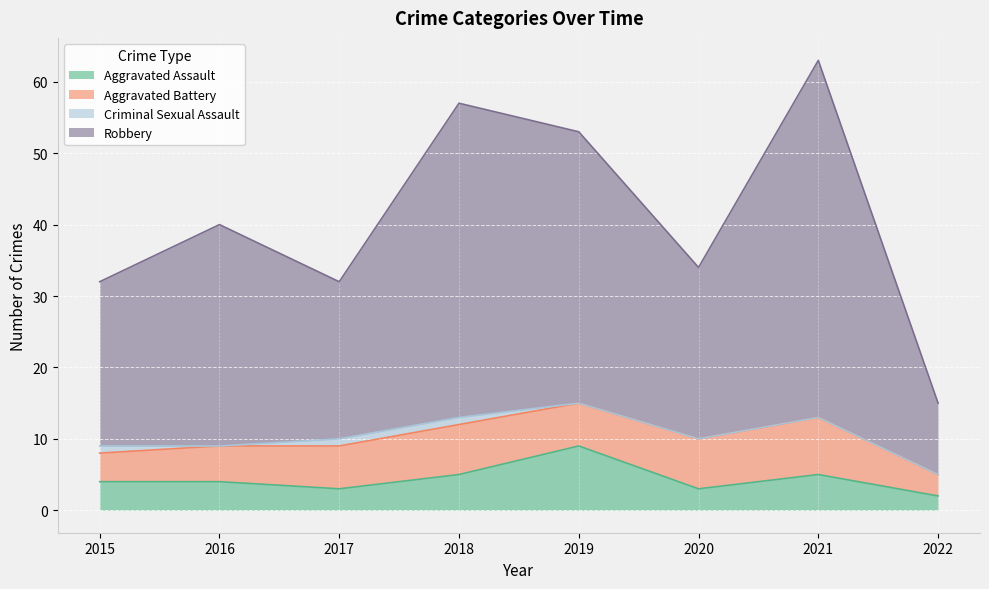

What is the maximum value shown in the chart?

63